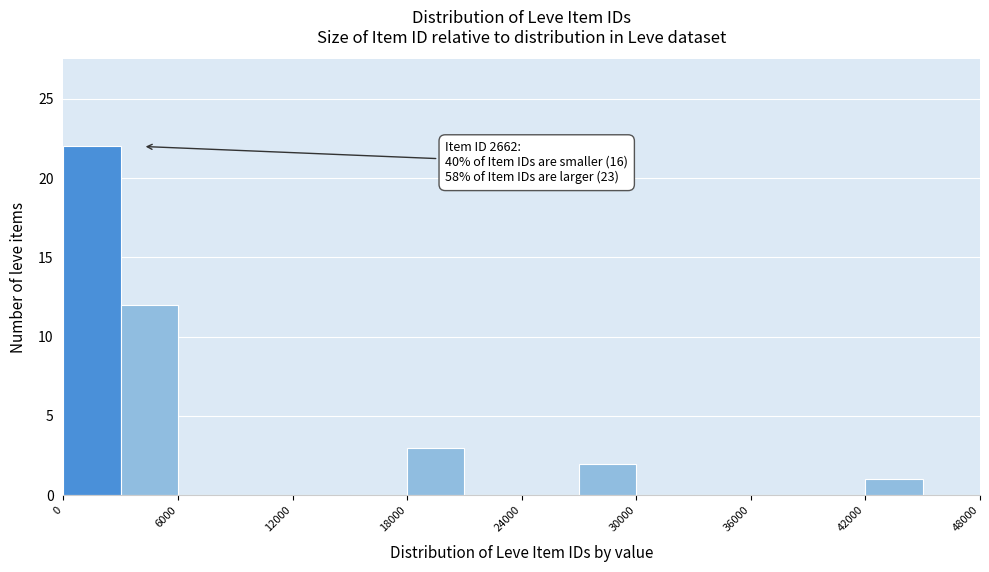

Around what value on the x-axis is the tallest bar? Give the approximate position of its centre, as read against the axis.

2000